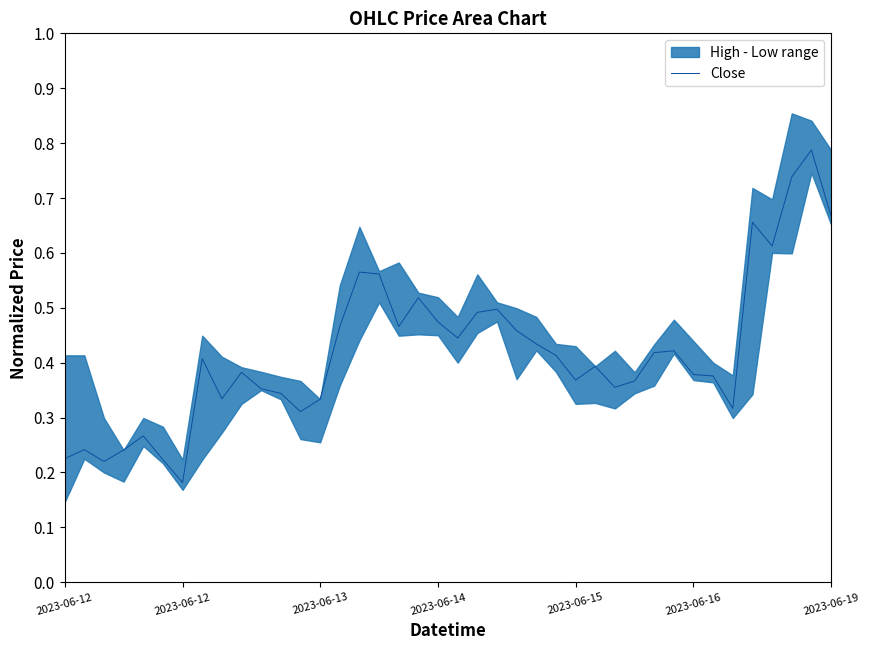

What is the difference between the maximum and second lowest values?

0.6